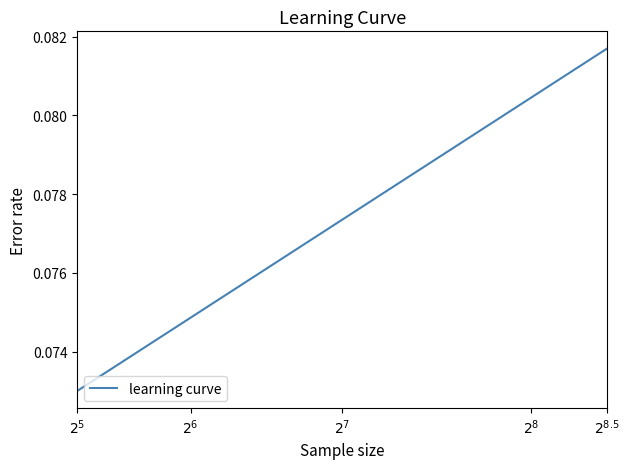

Count the number of categories in the chart.

15